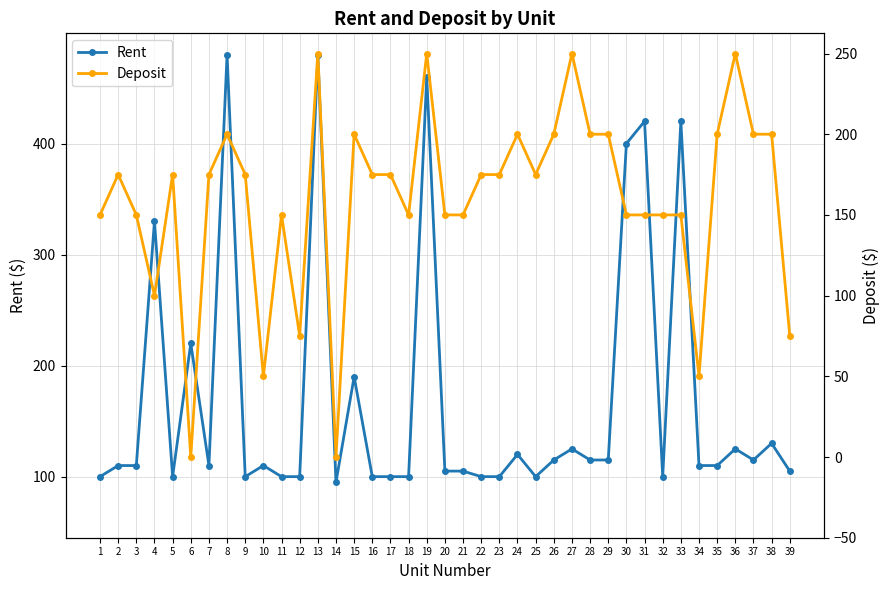

At which category is the sum across all series the highest?

13